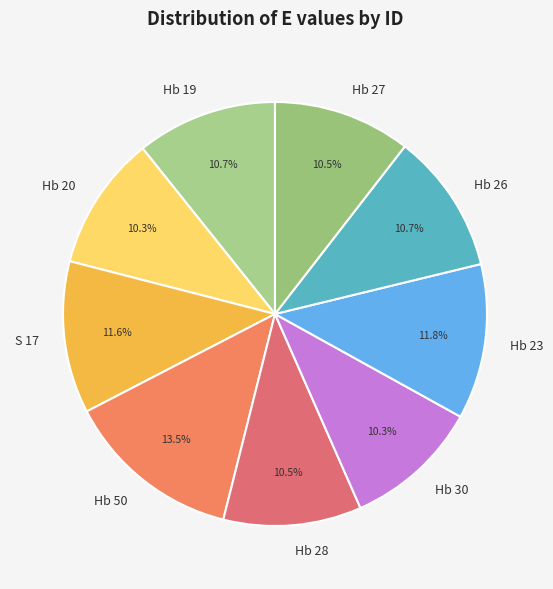

What is the ratio of the value at Hb 30 to the value at S 17?

0.9